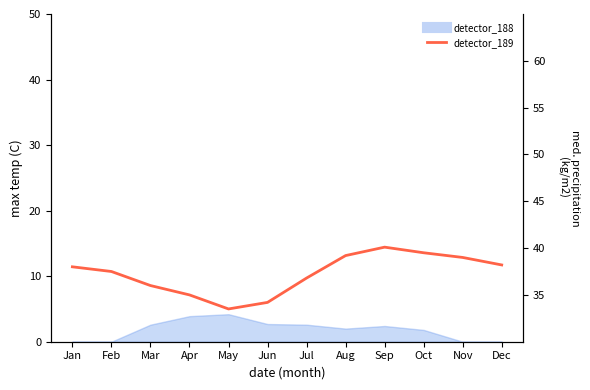

Count the number of values greater than 38.

5